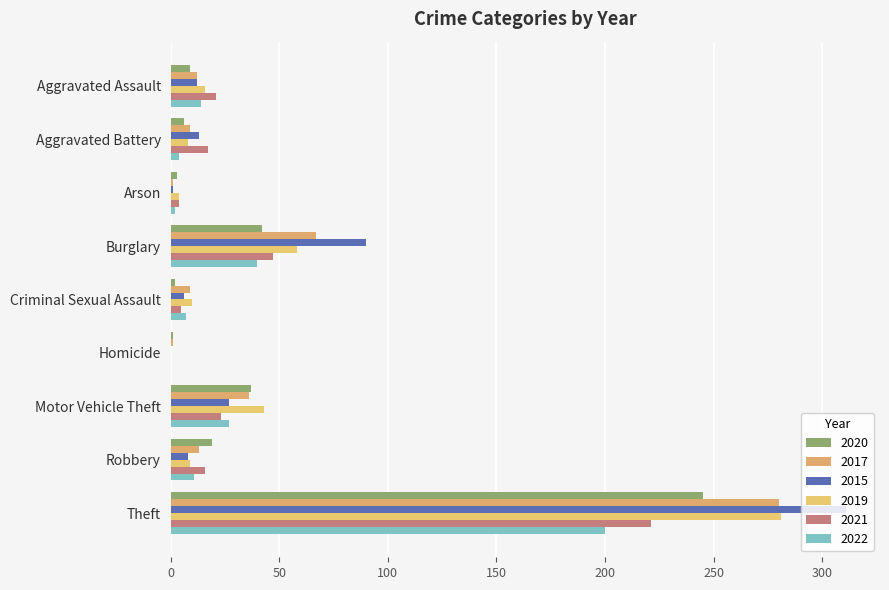

What is the spread (max minus min) of values at Aggravated Assault?

12